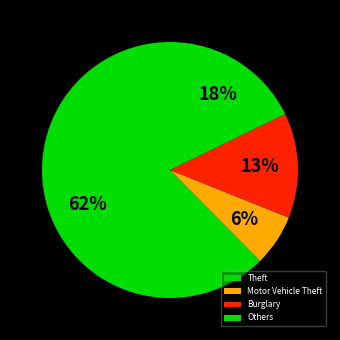

How many segments does this pie chart have?

4